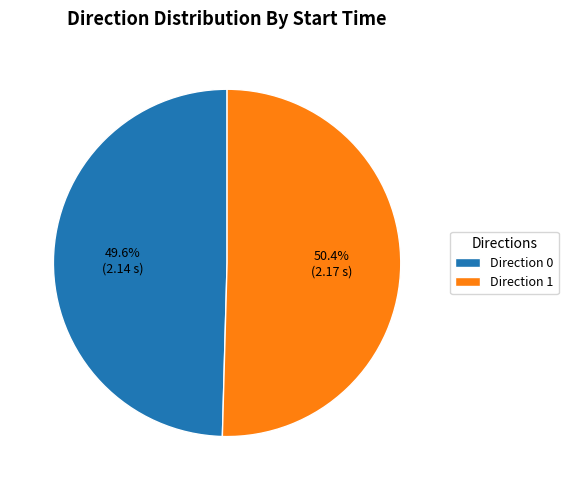

Approximately how many times larger is the value at Direction 0 compared to Direction 1?

1.0